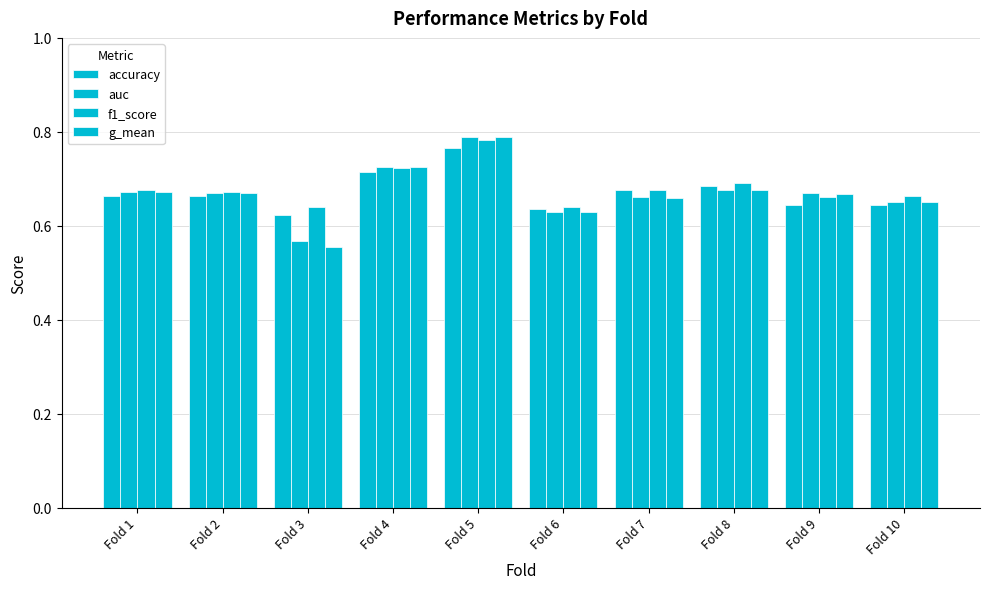

What is the minimum value shown in the chart?

0.6